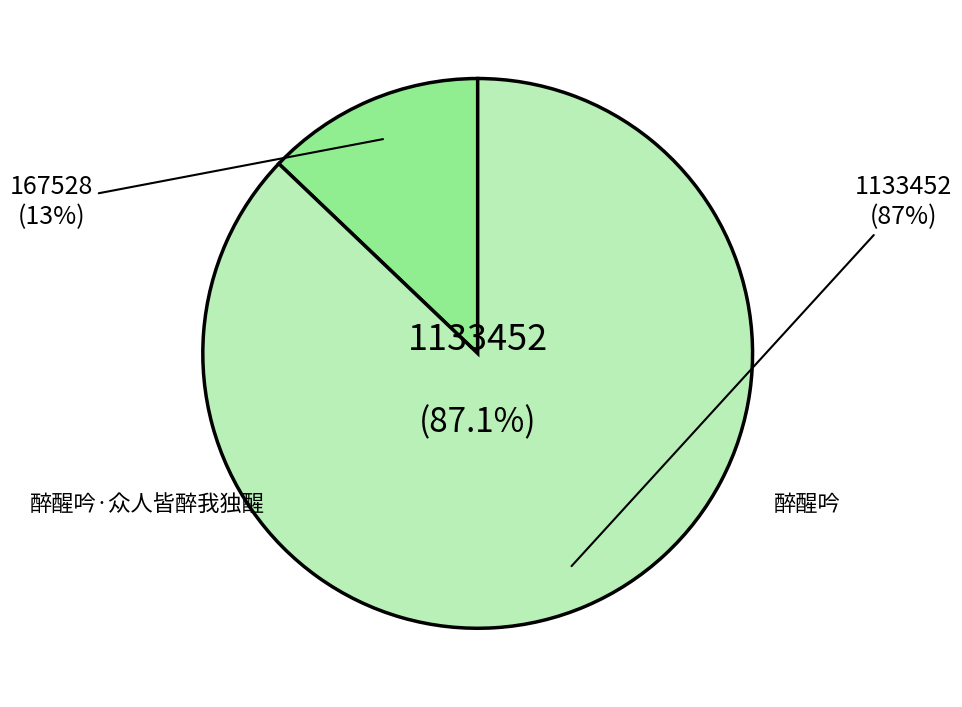

What percentage is the 醉醒吟·众人皆醉我独醒 slice, to the nearest percent?

13%